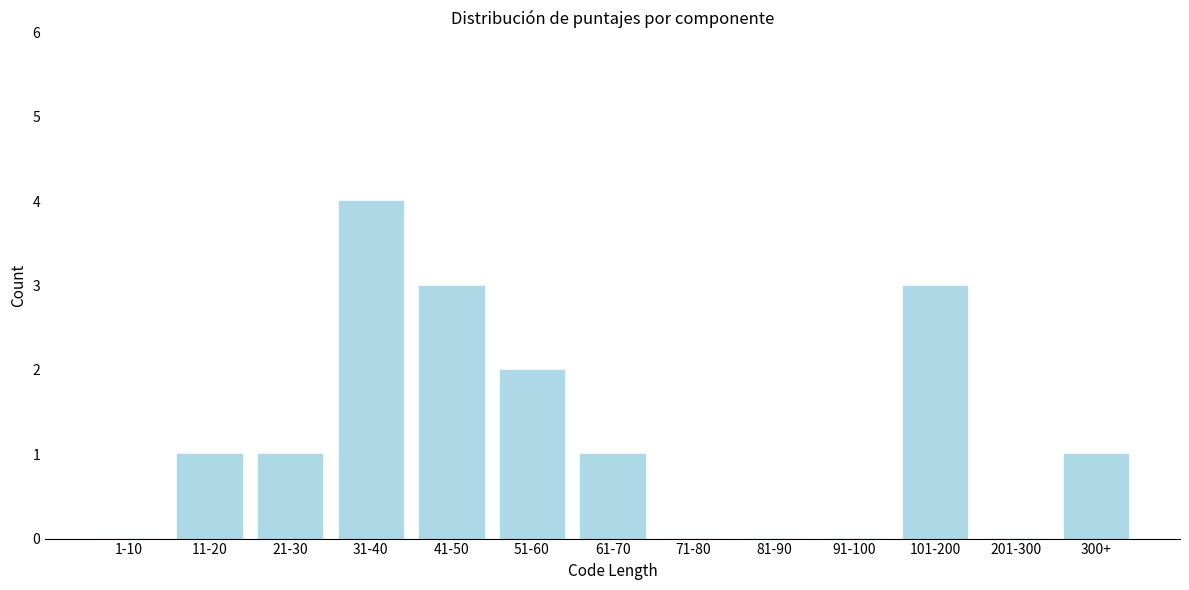

Reading left to right, transcribe all the data shown in this chart.

1-10=0	11-20=1	21-30=1	31-40=4	41-50=3	51-60=2	61-70=1	71-80=0	81-90=0	91-100=0	101-200=3	201-300=0	300+=1